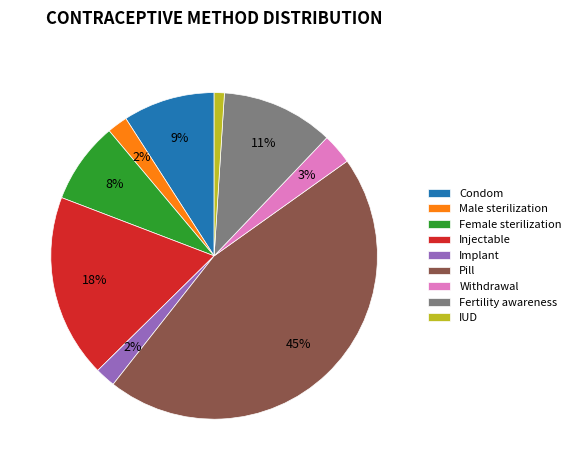

Does Fertility awareness account for over 50% of the chart?

No